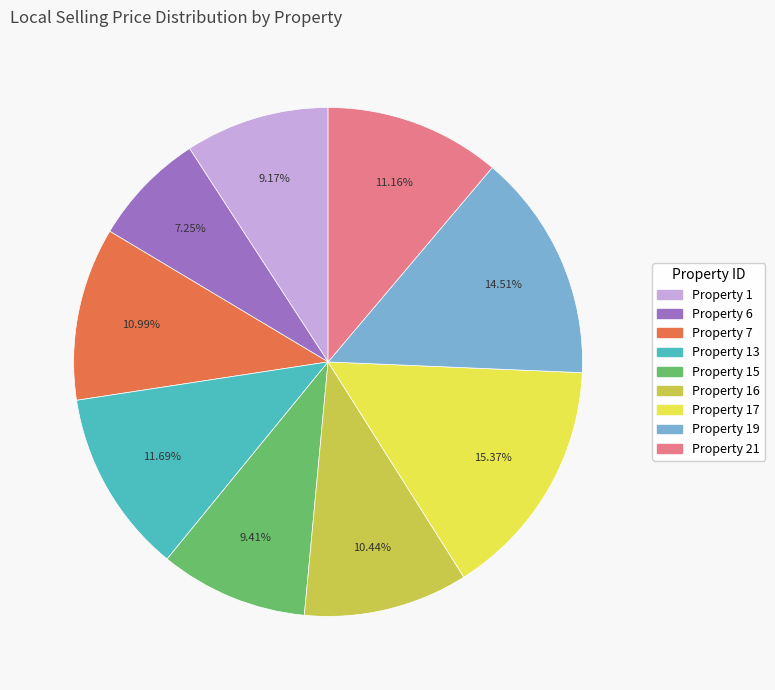

Does any single category account for the majority?

No